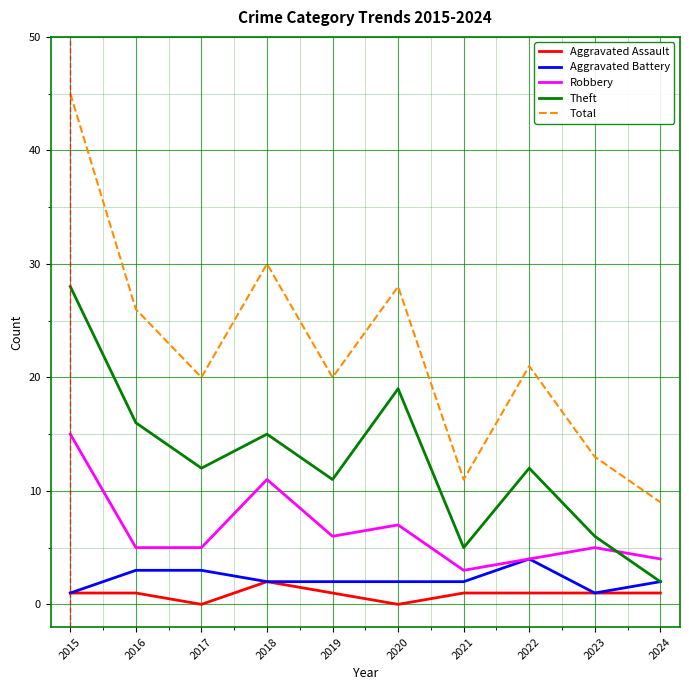

True or false: Aggravated Battery has a value of 1 at 2022.

False